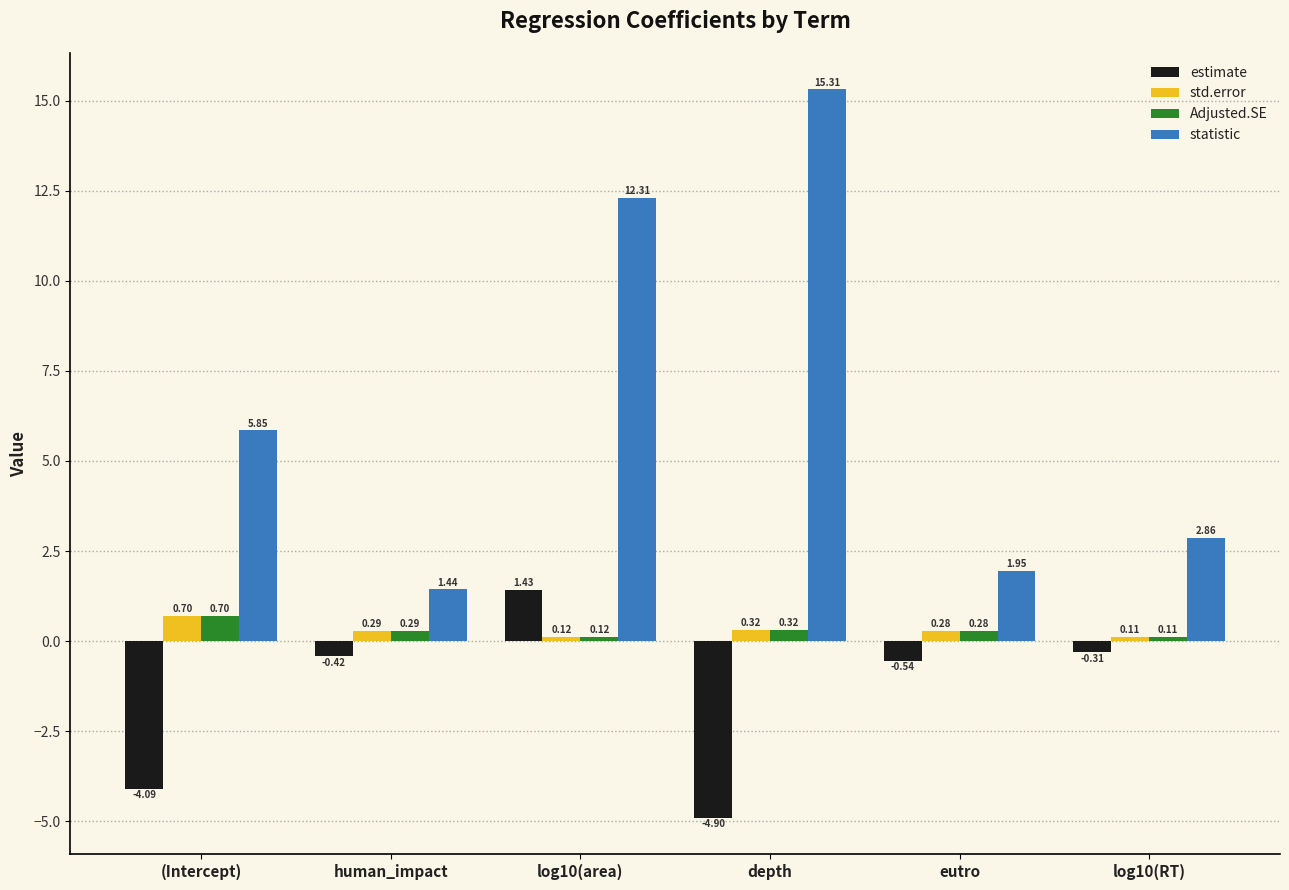

What is the approximate value of estimate at (Intercept)?

-4.1